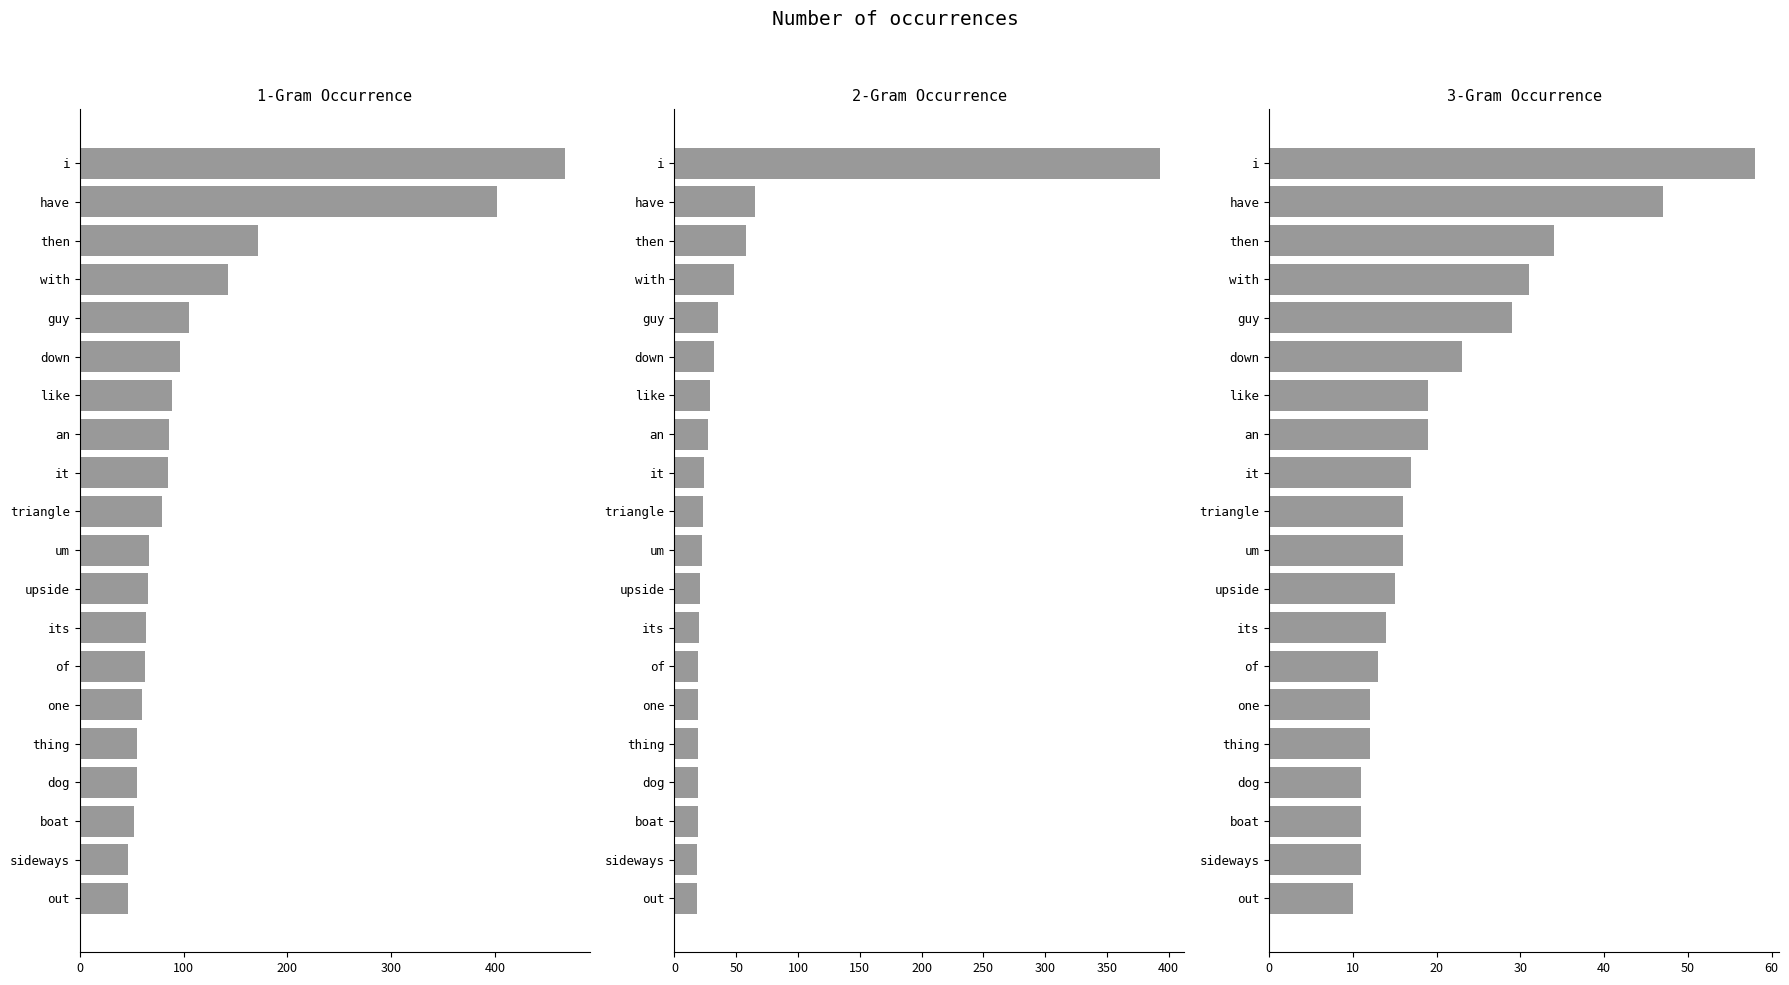

What is the total value across all series at one?

91